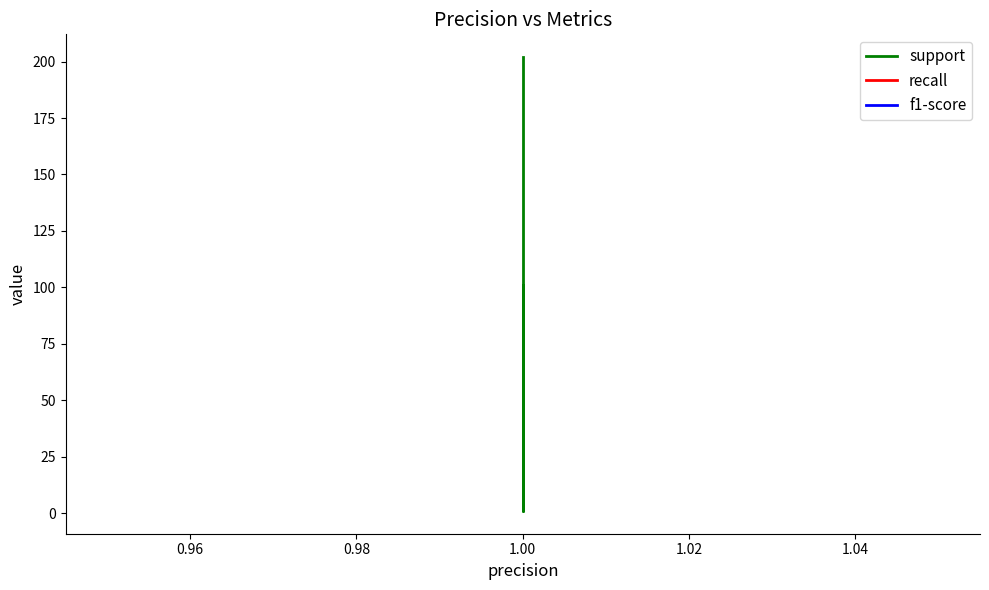

What is the average value of the support series?

121